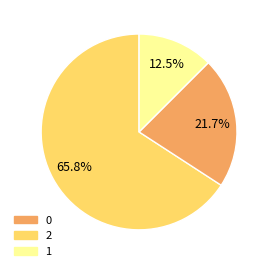

Is it true that 0 is 8% of the pie?

False